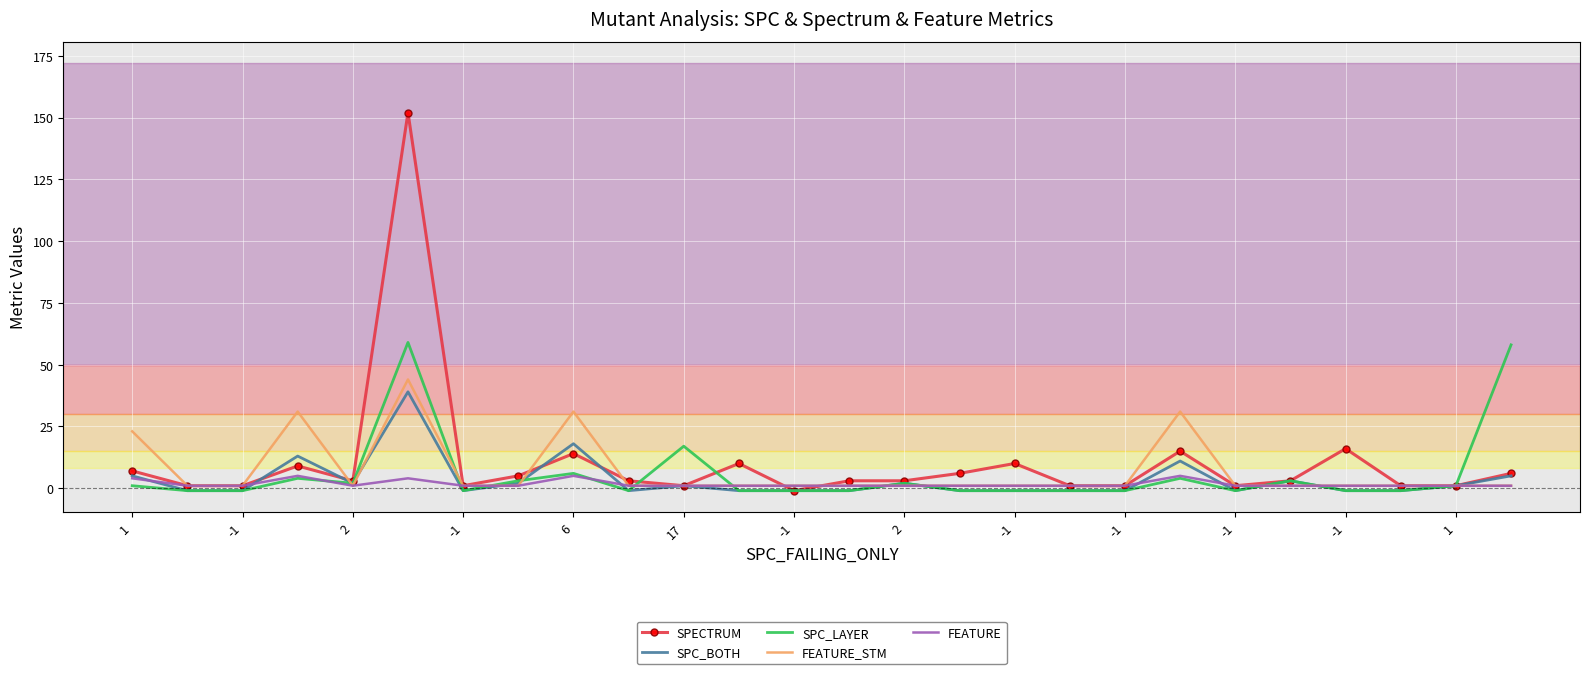

Reading left to right, what are all the values shown in this chart?

SPECTRUM: 7	1	1	9	3	152	1	5	14	3	1	10	-1	3	3	6	10	1	1	15	1	3	16	1	1	6
SPC_BOTH: 5	-1	-1	13	2	39	-1	2	18	-1	1	-1	-1	-1	2	-1	-1	-1	-1	11	-1	3	-1	-1	1	5
SPC_LAYER: 1	-1	-1	4	2	59	-1	3	6	-1	17	-1	-1	-1	2	-1	-1	-1	-1	4	-1	3	-1	-1	1	58
FEATURE_STM: 23	1	1	31	1	44	1	1	31	1	1	1	1	1	1	1	1	1	1	31	1	1	1	1	1	1
FEATURE: 4	1	1	5	1	4	1	1	5	1	1	1	1	1	1	1	1	1	1	5	1	1	1	1	1	1